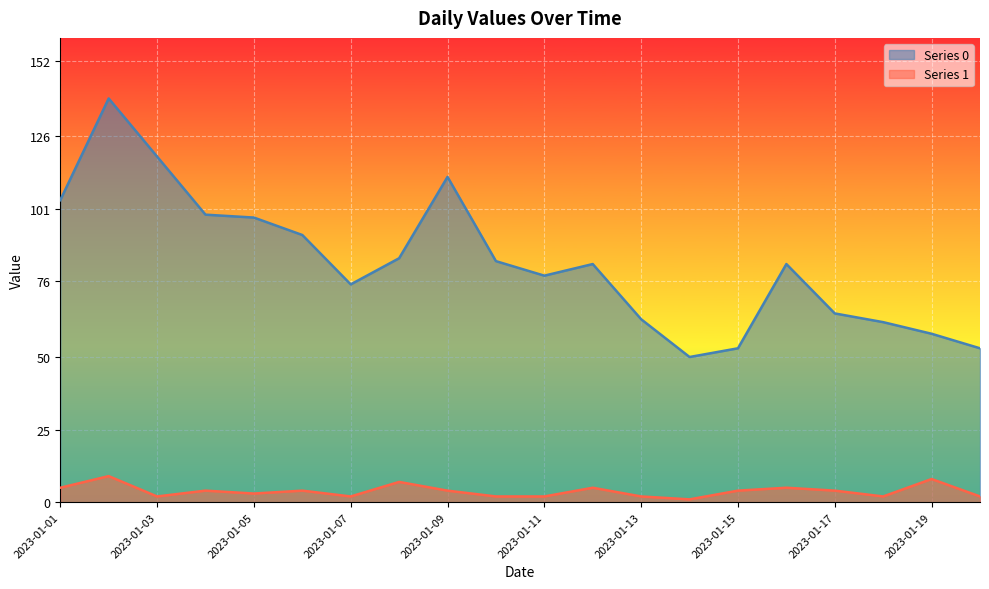

Is it true that Series 1 equals 4 at 2023-01-04?

True